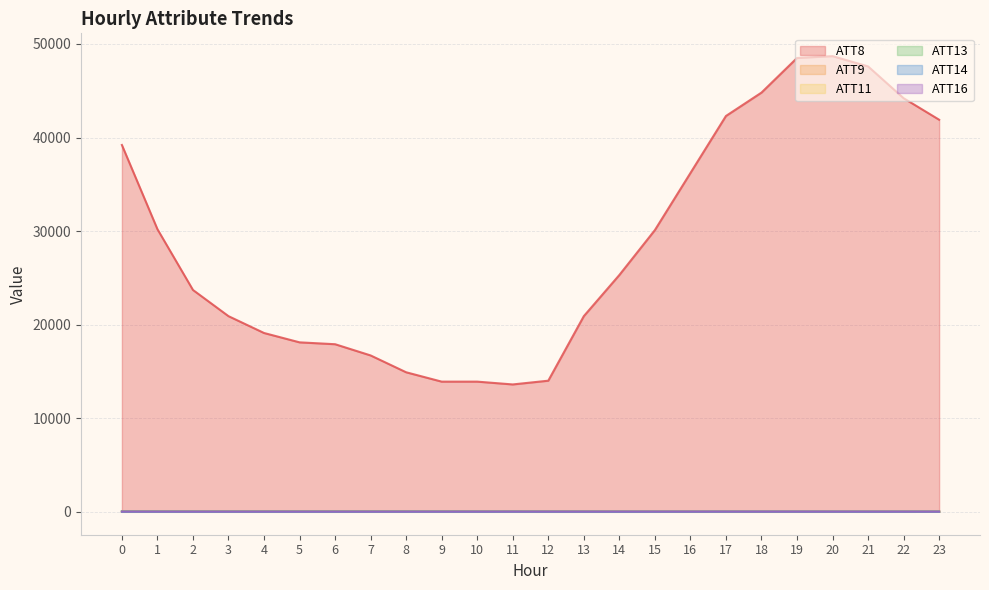

Is it true that ATT16 equals 11.4 at 13?

True